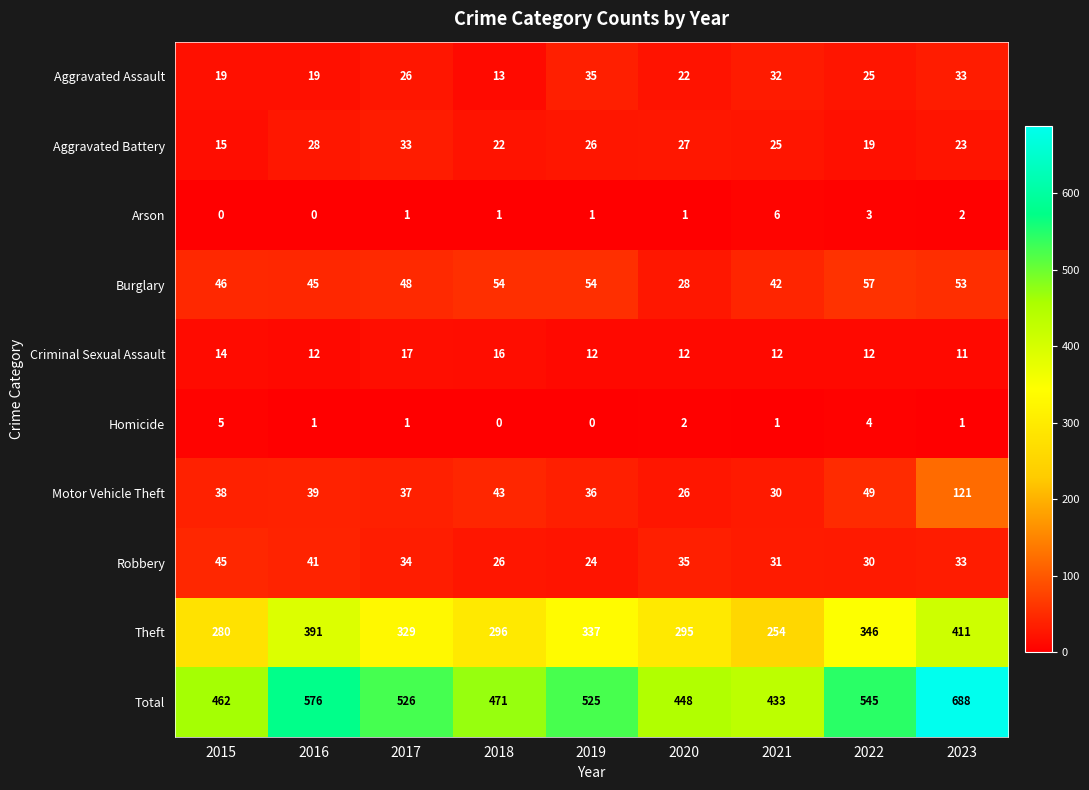

Which category has the highest value in the Robbery series?

2015